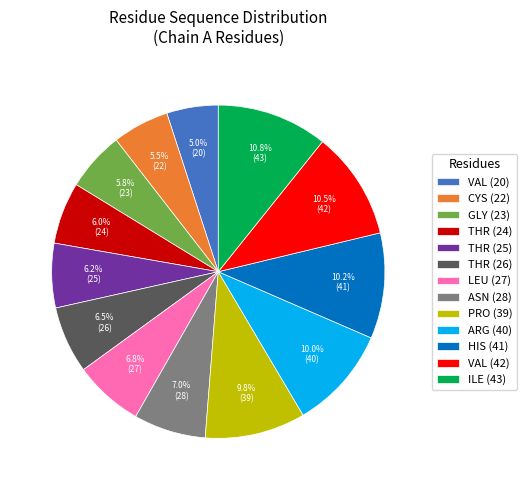

Which slice is the smallest?

VAL (20)